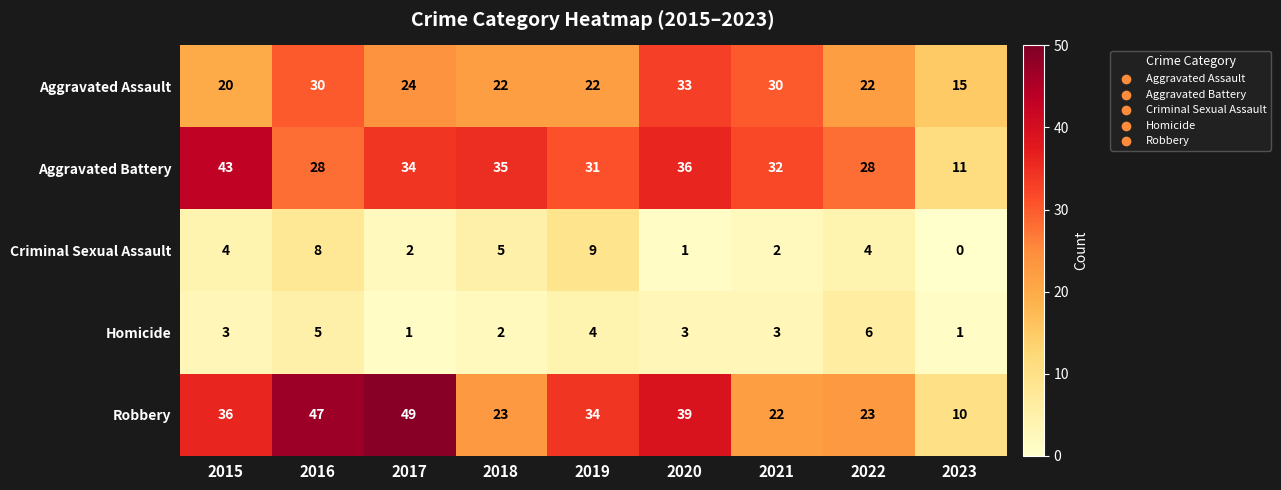

What is the difference between the maximum and minimum values in the Aggravated Assault series?

18